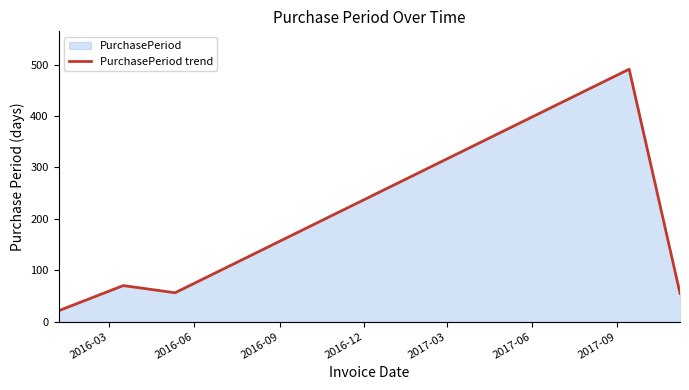

How many distinct data groups are displayed?

1